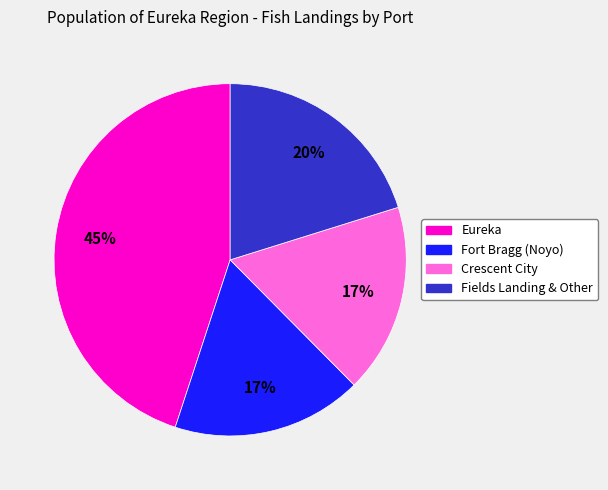

Does Fort Bragg (Noyo) represent more than half of the total?

No